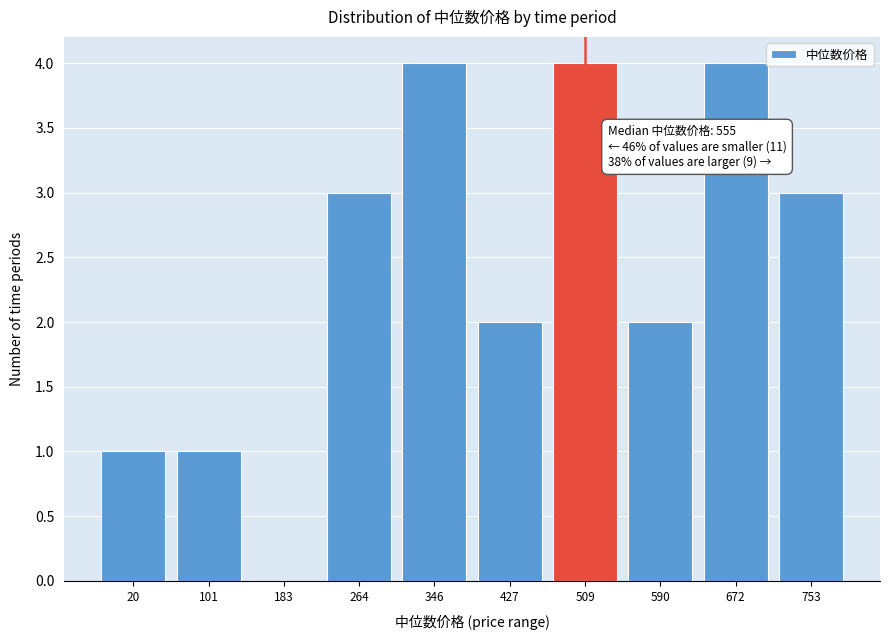

Reading left to right, what are all the values shown in this chart?

20=1	101=1	183=0	264=3	346=4	427=2	509=4	590=2	672=4	753=3